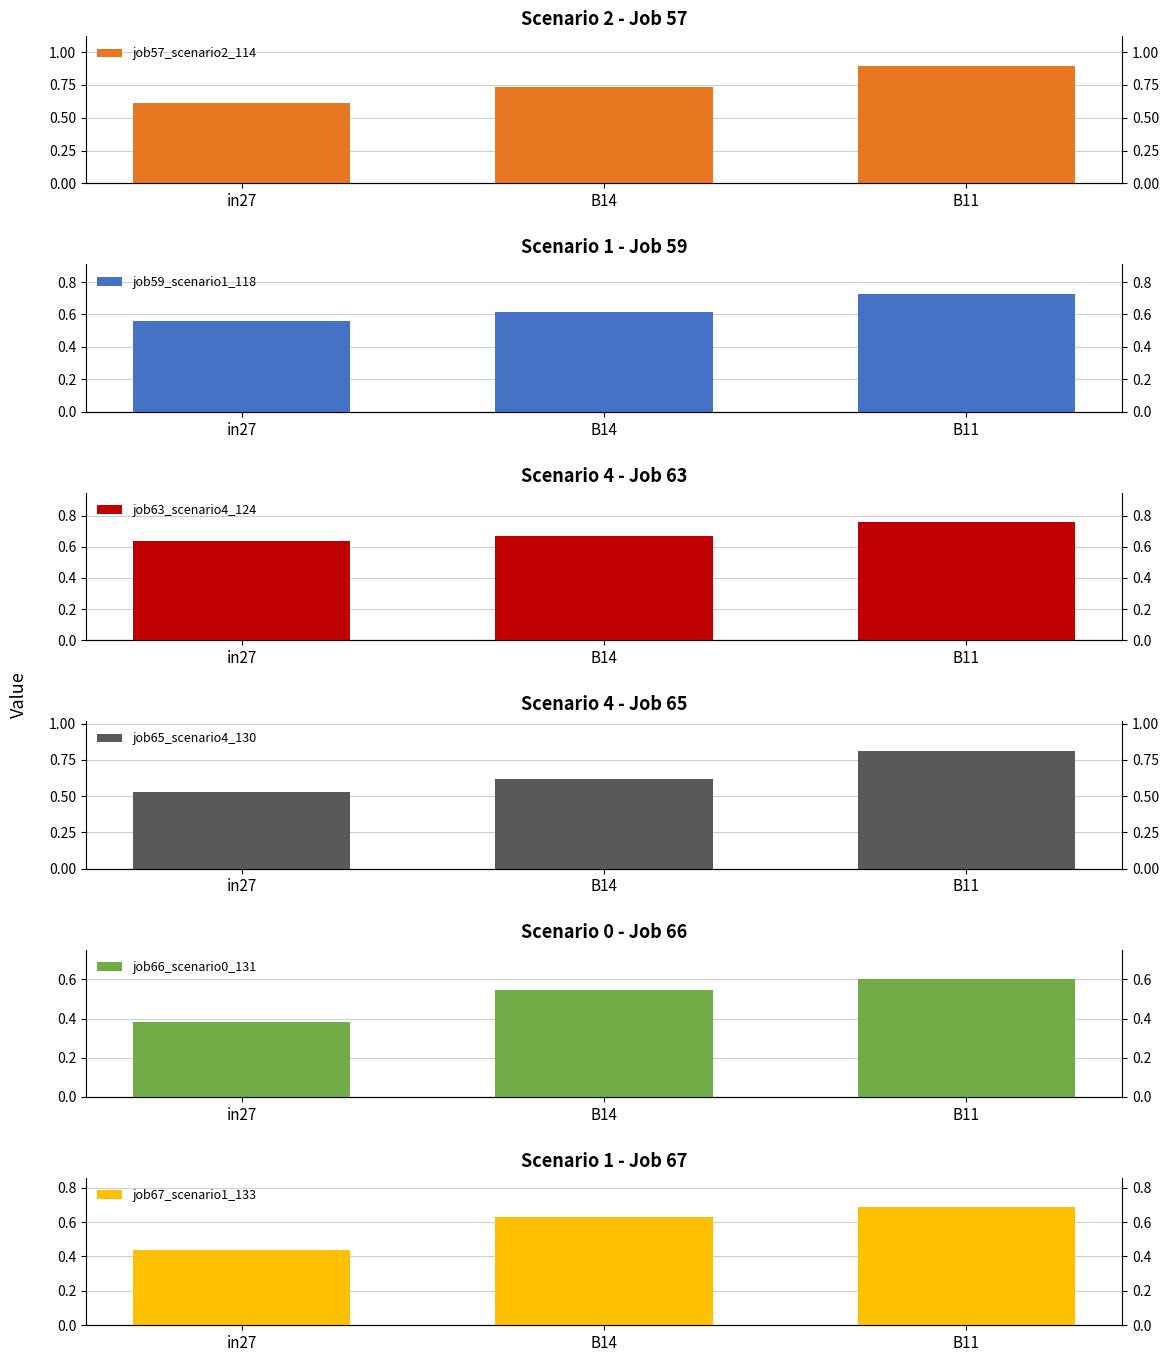

What is the label of the 3rd bar from the left?

B11